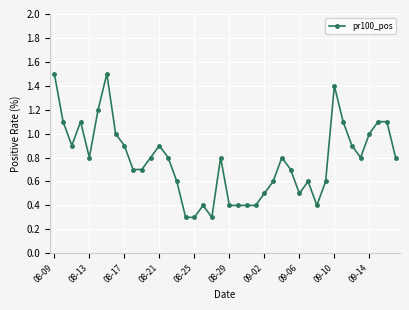

How many lines are shown in the chart?

1